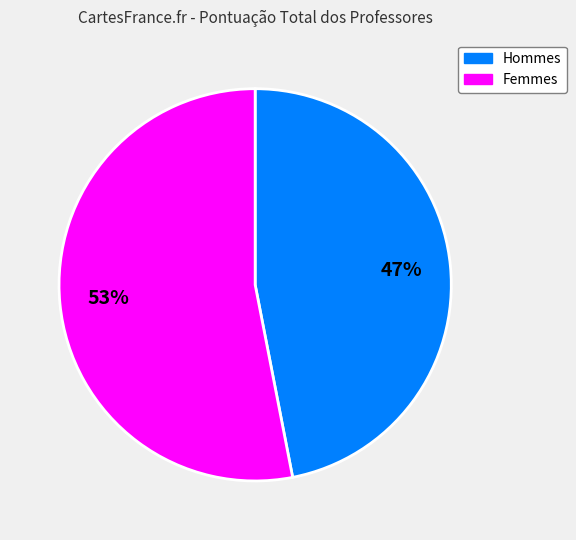

To the nearest percent, what is the difference between the largest and smallest slice percentages?

6%